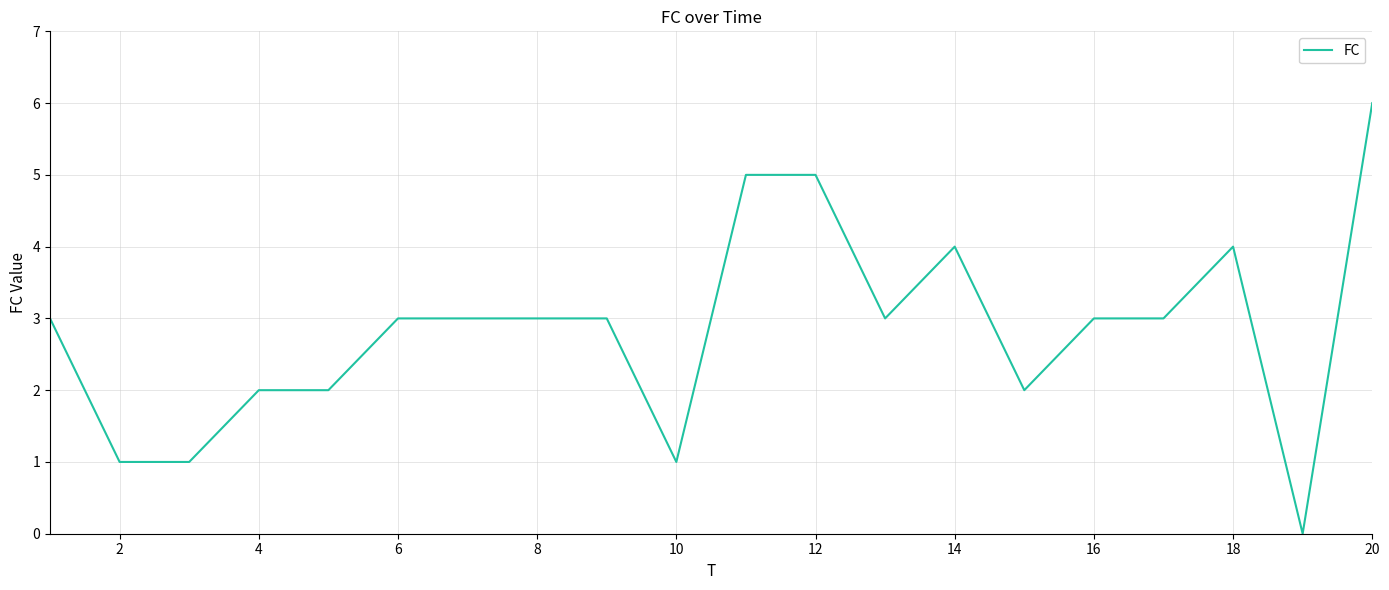

What is the difference between the maximum and minimum values?

6